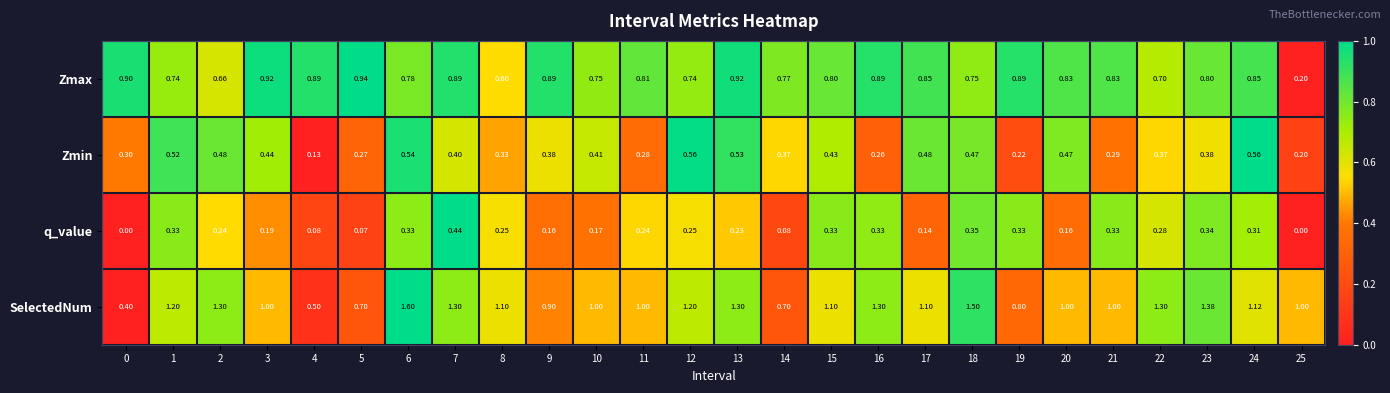

Which series has the largest total across all categories?

SelectedNum